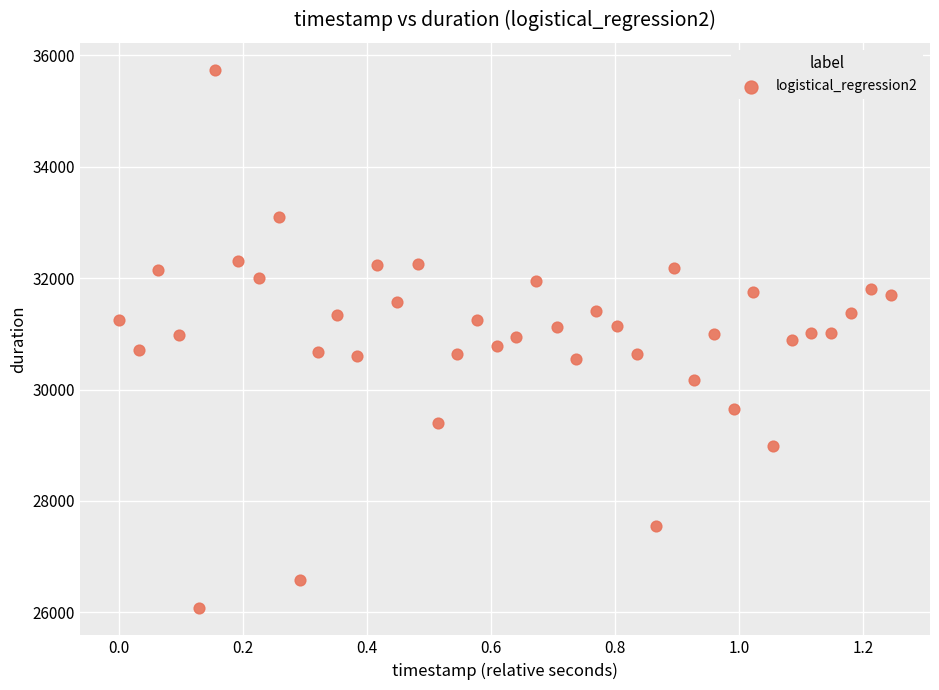

What is the range of Y values (max minus min)?

9663.7